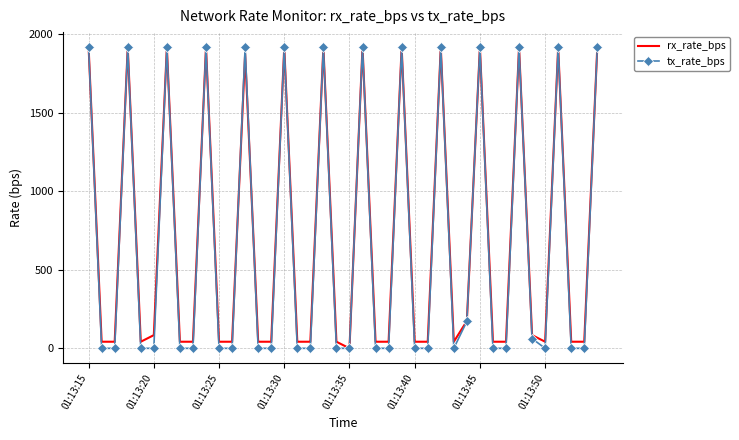

What is the maximum value for tx_rate_bps?

1916